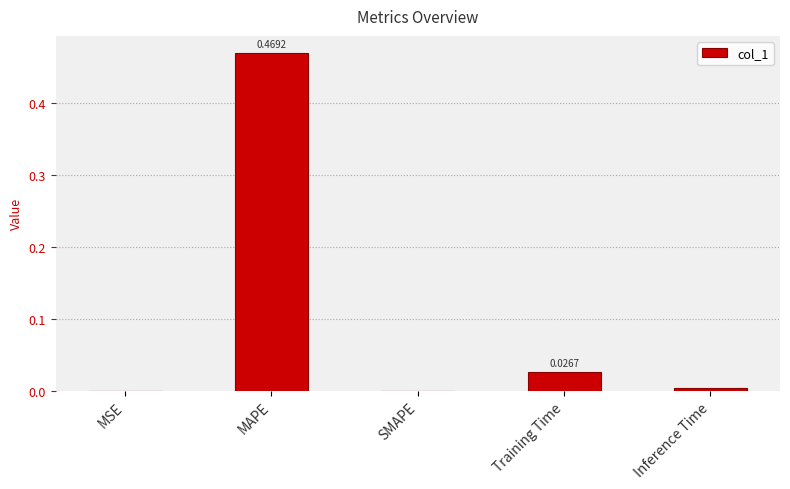

Is it true that the value at SMAPE is 0.2?

False